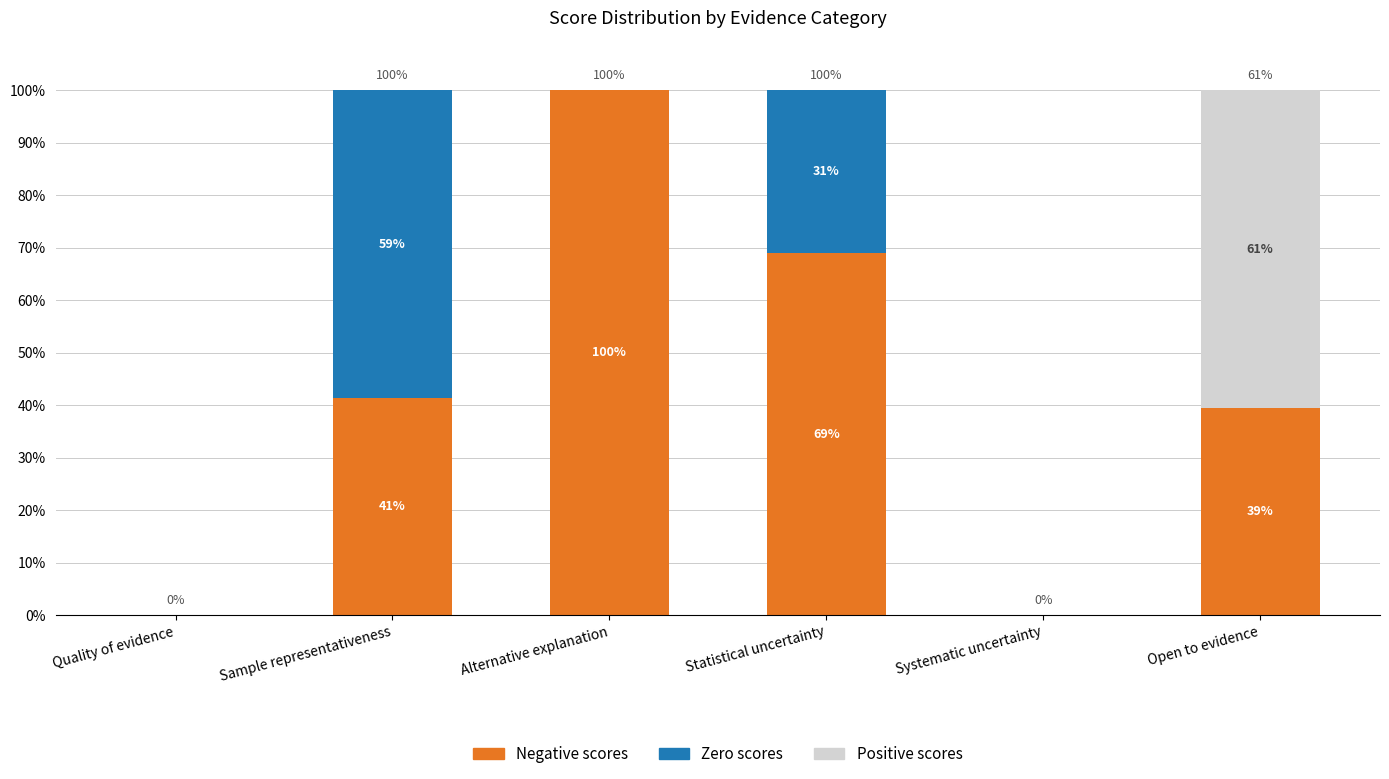

What is the total value across all series at Alternative explanation?

100.0